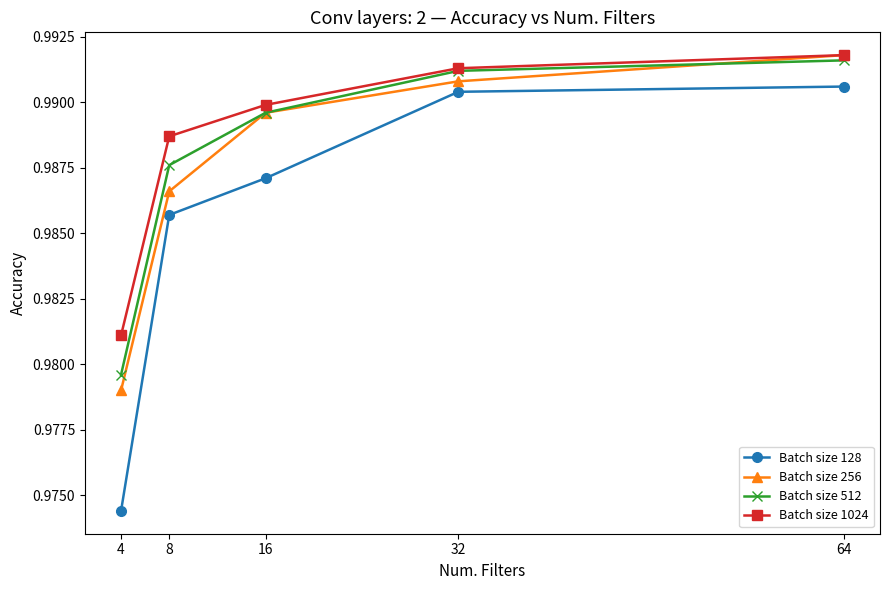

True or false: Batch size 256 and Batch size 128 intersect in this chart.

False